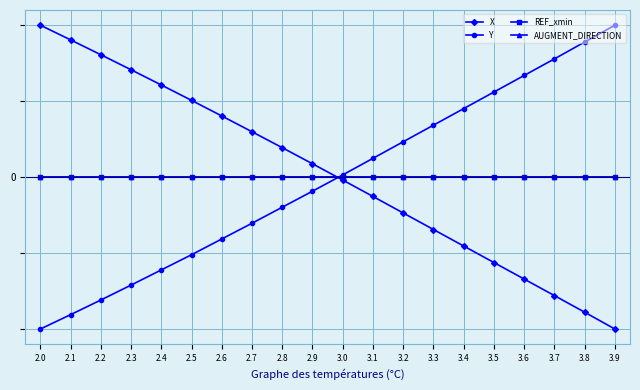

At 2.8, list the series in order from smallest to largest.

Y, REF_xmin, AUGMENT_DIRECTION, X